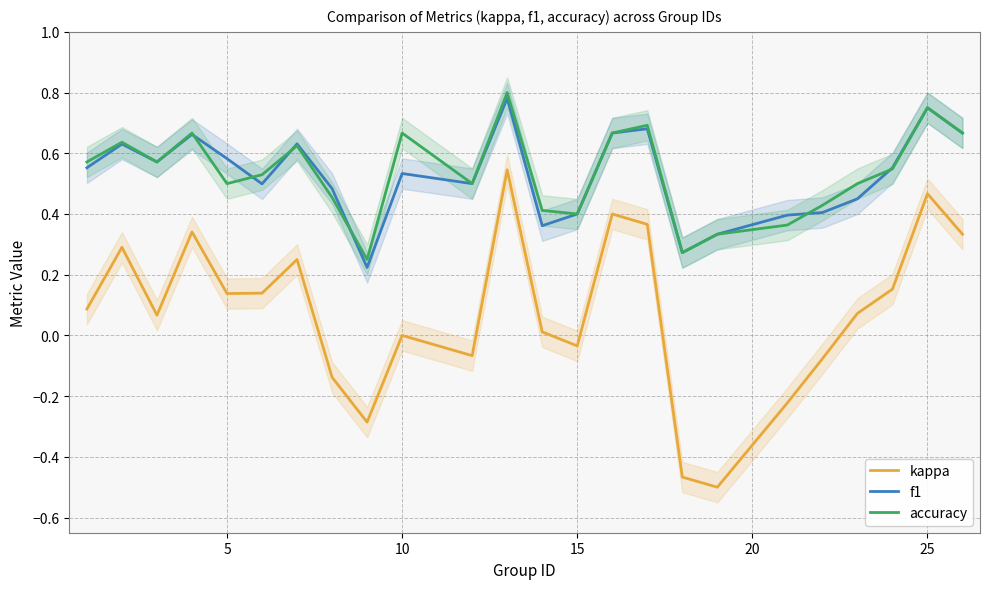

True or false: kappa and f1 intersect in this chart.

False